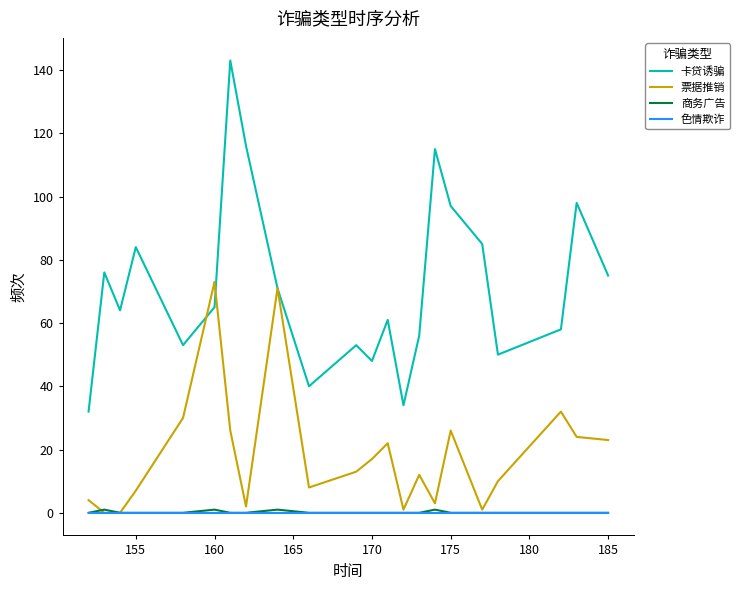

What is the maximum value shown in the chart?

143